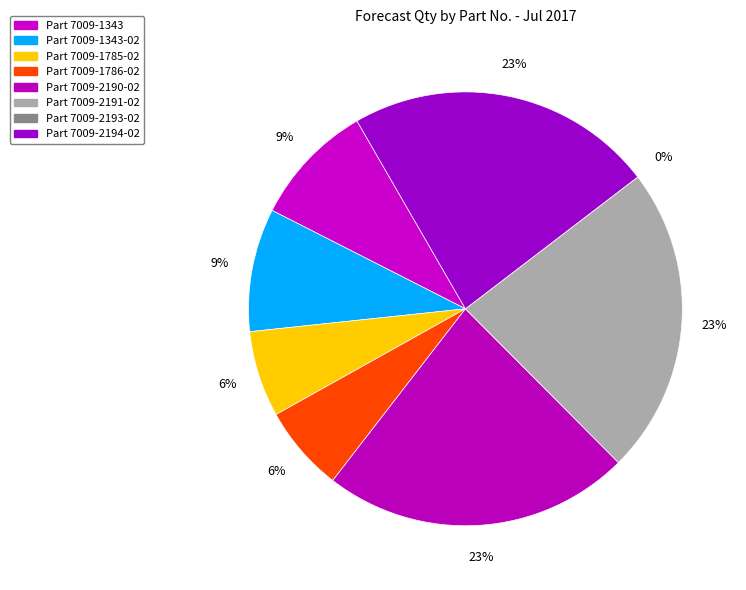

How many slices are in this pie chart?

8